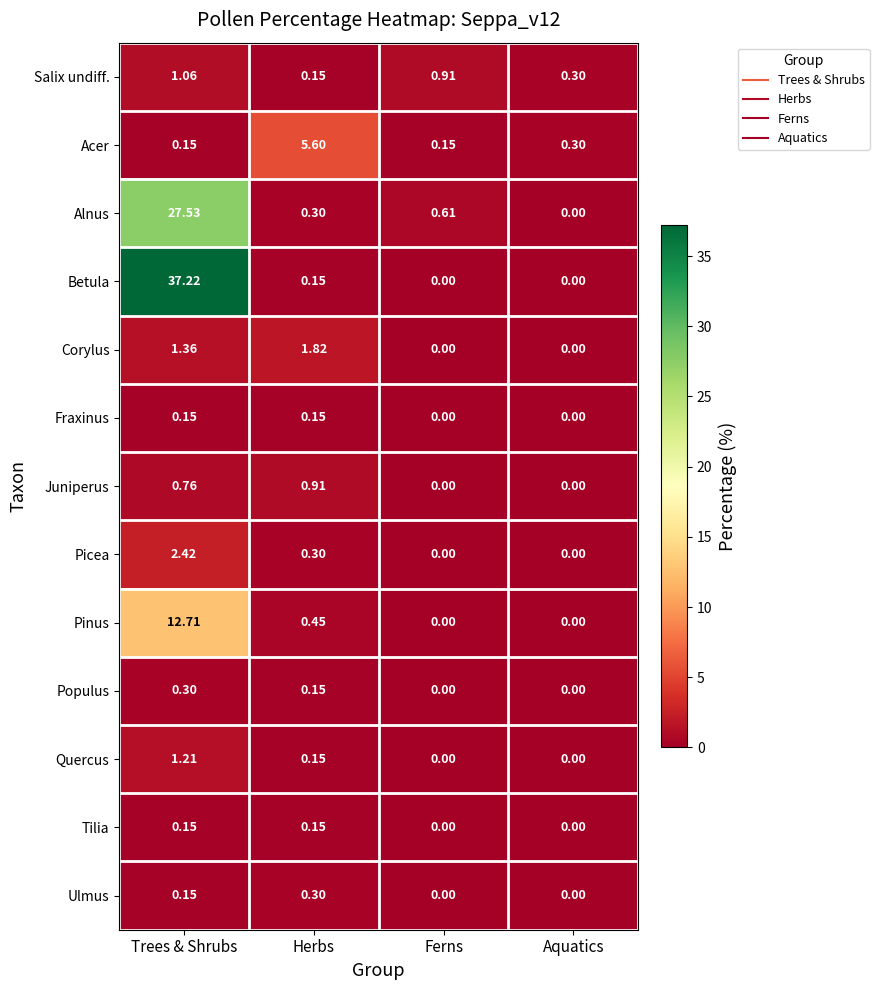

At which category does the chart reach its peak across all series?

Trees & Shrubs